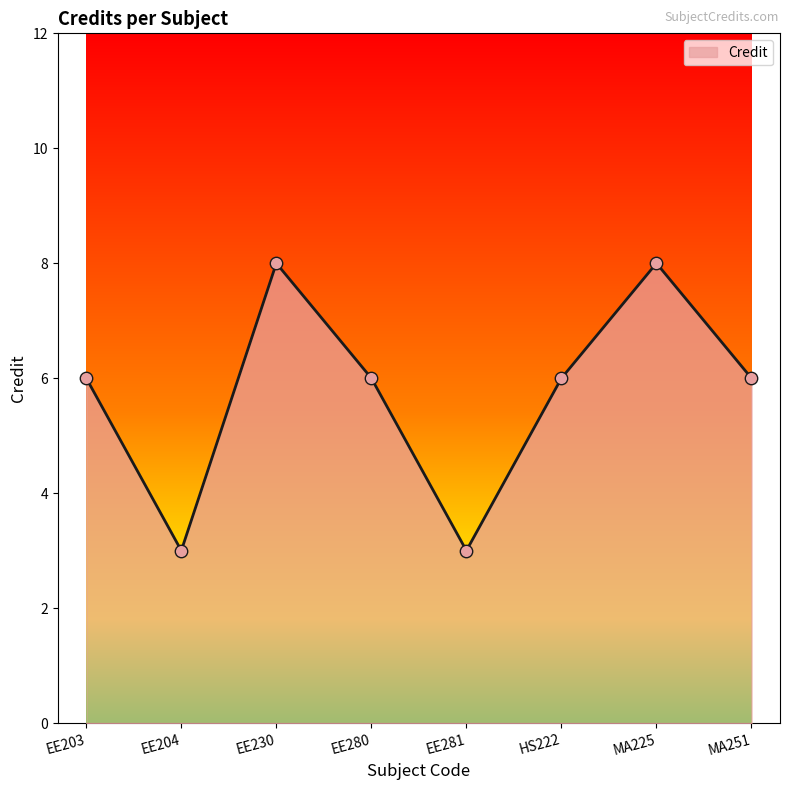

Between MA225 and MA251, which is larger?

MA225